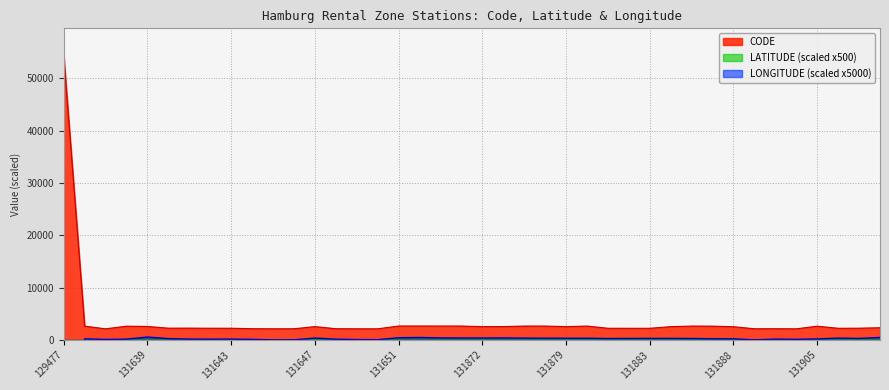

What is the value of the LATITUDE point at the 24th from the left?

1.1